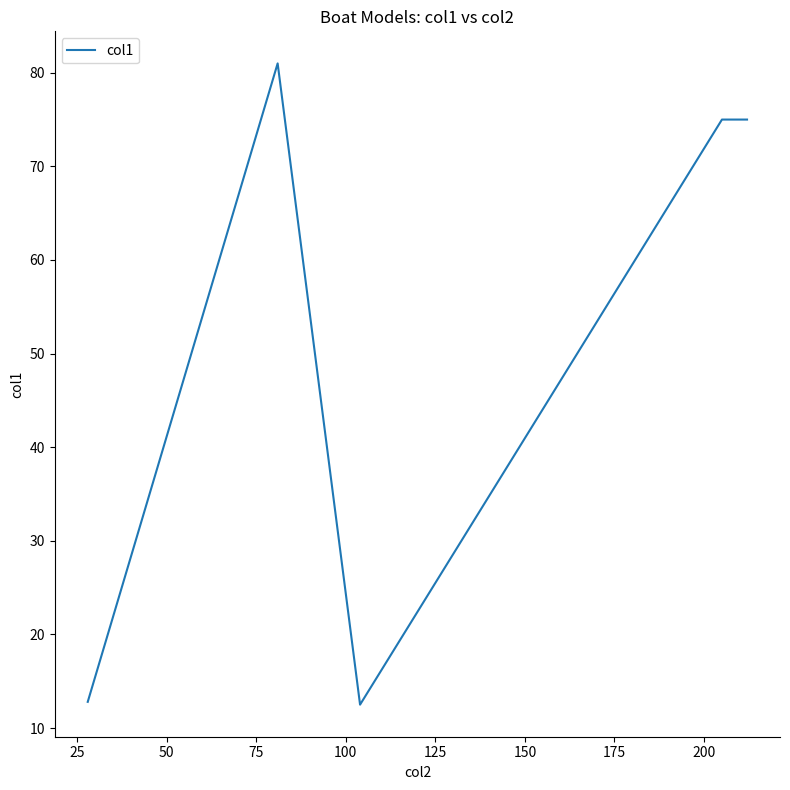

How many categories are shown in the chart?

5